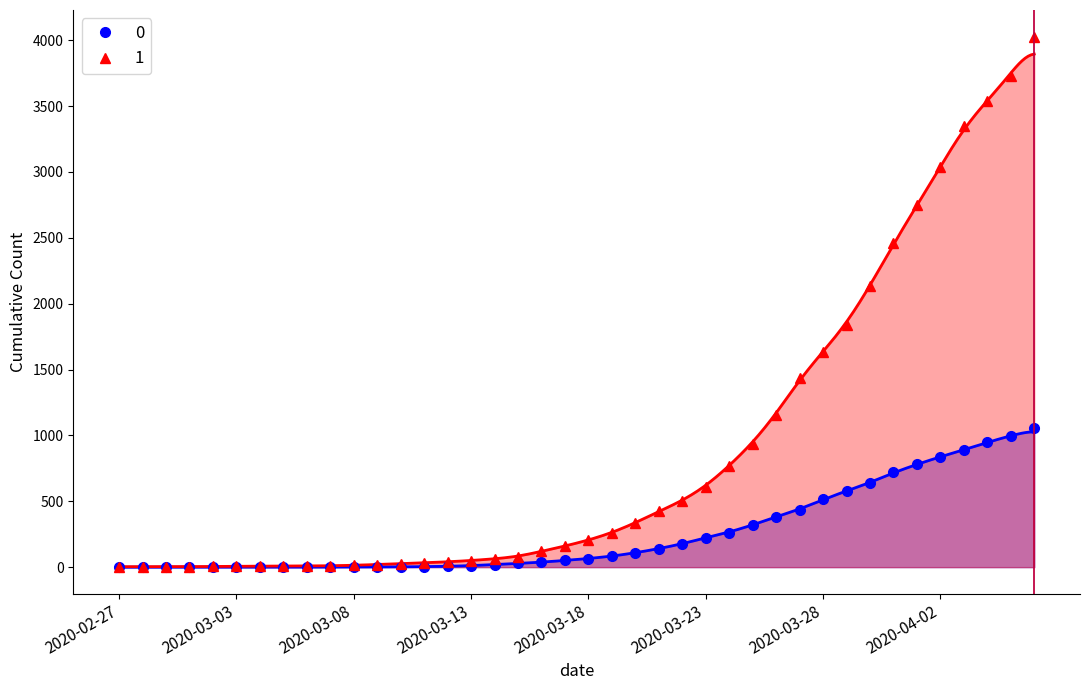

What is the lowest value of the 1 series?

3